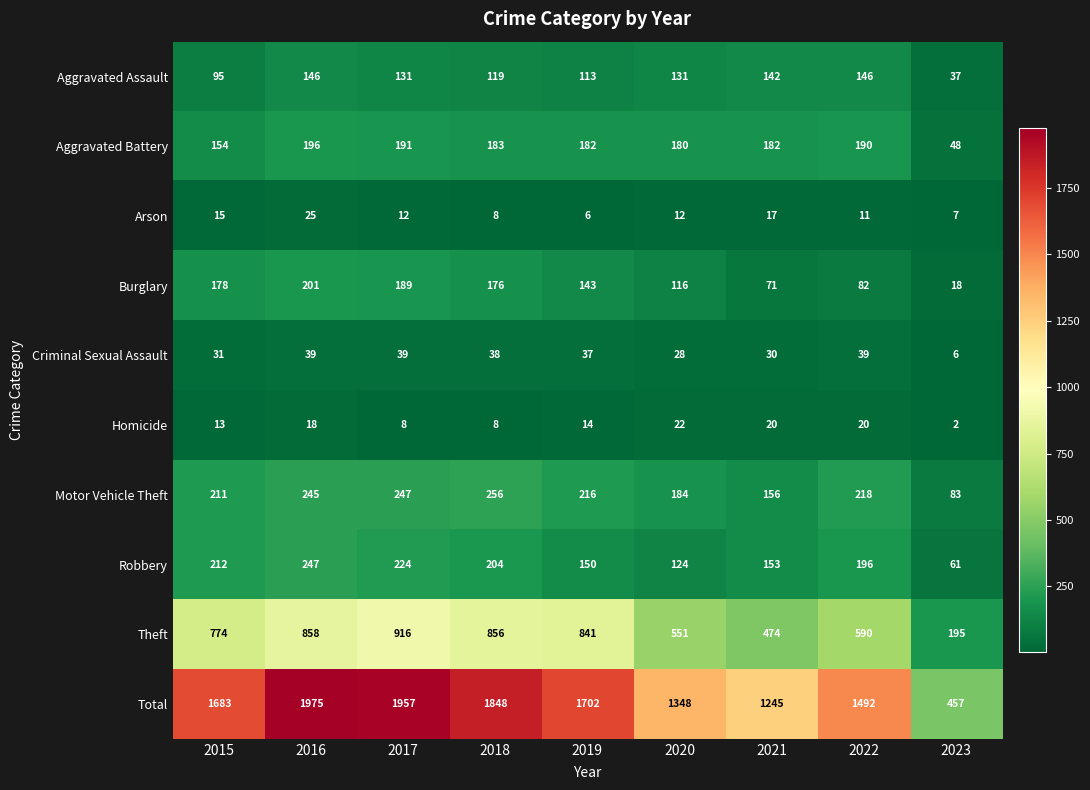

Which series changed the most between 2016 and 2023?

Total